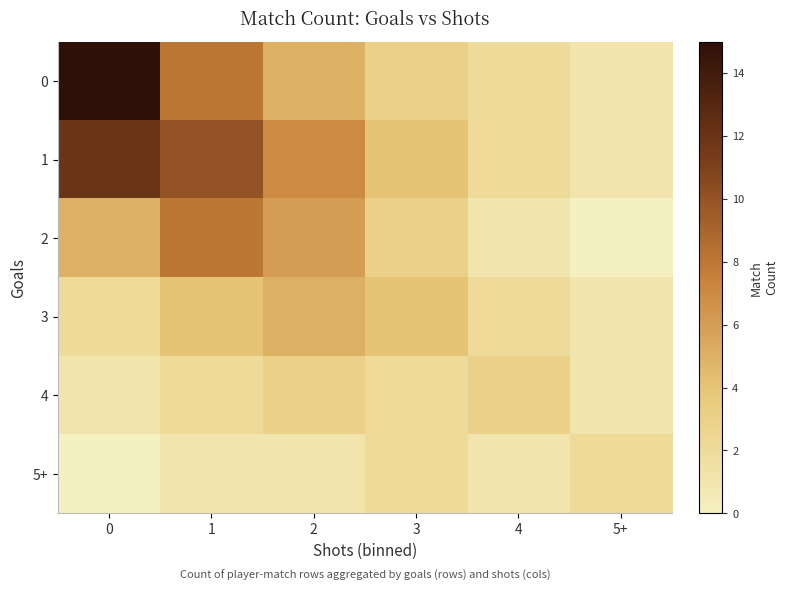

What is the spread (max minus min) of values at 2?

6